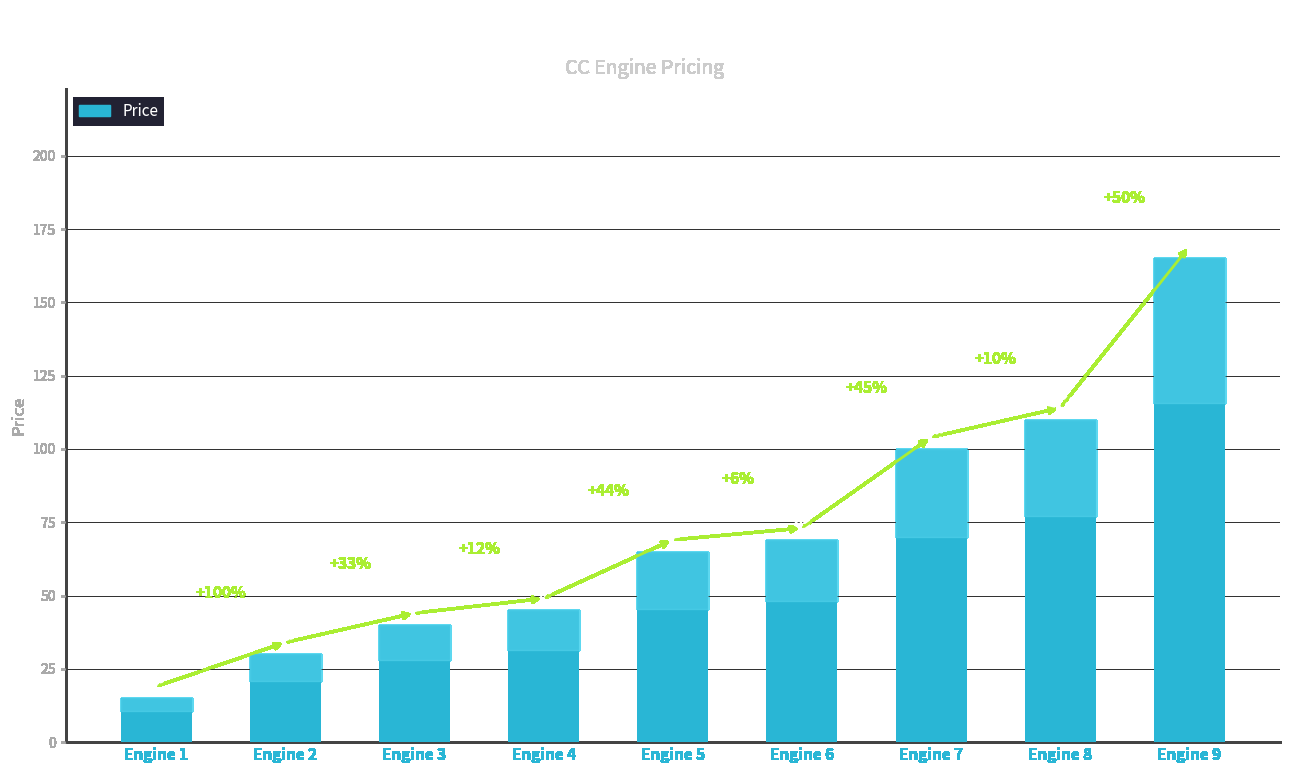

List the labels in order of value, smallest first.

Engine 1, Engine 2, Engine 3, Engine 4, Engine 5, Engine 6, Engine 7, Engine 8, Engine 9